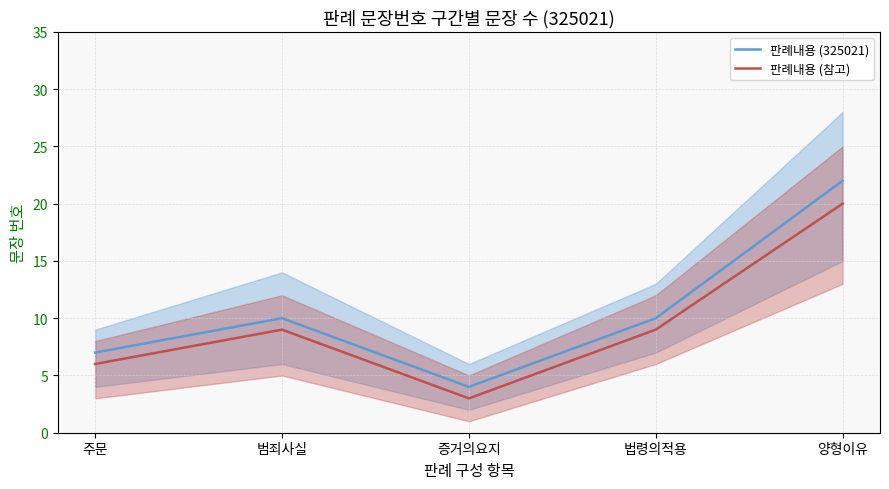

What is the approximate value of 판례내용 (325021) at 법령의적용?

10